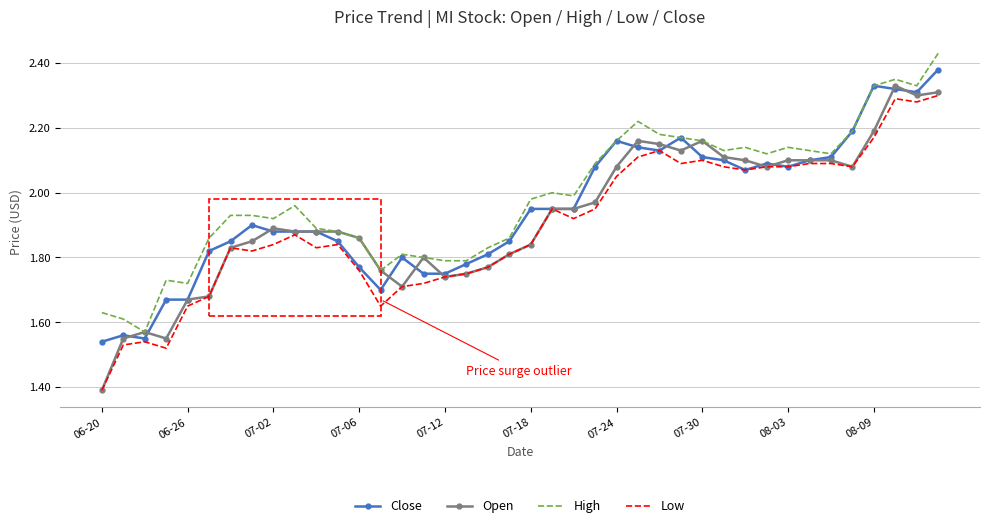

Which series has the widest spread of values?

Open